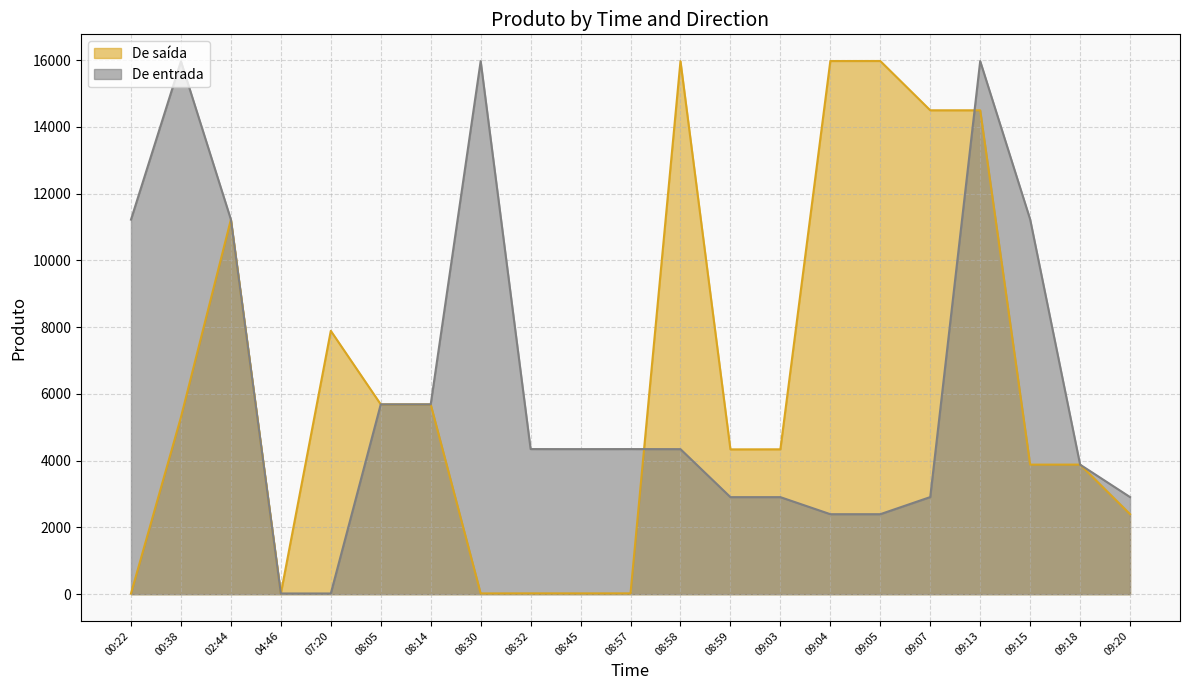

Which label corresponds to the largest value in the chart?

09:05